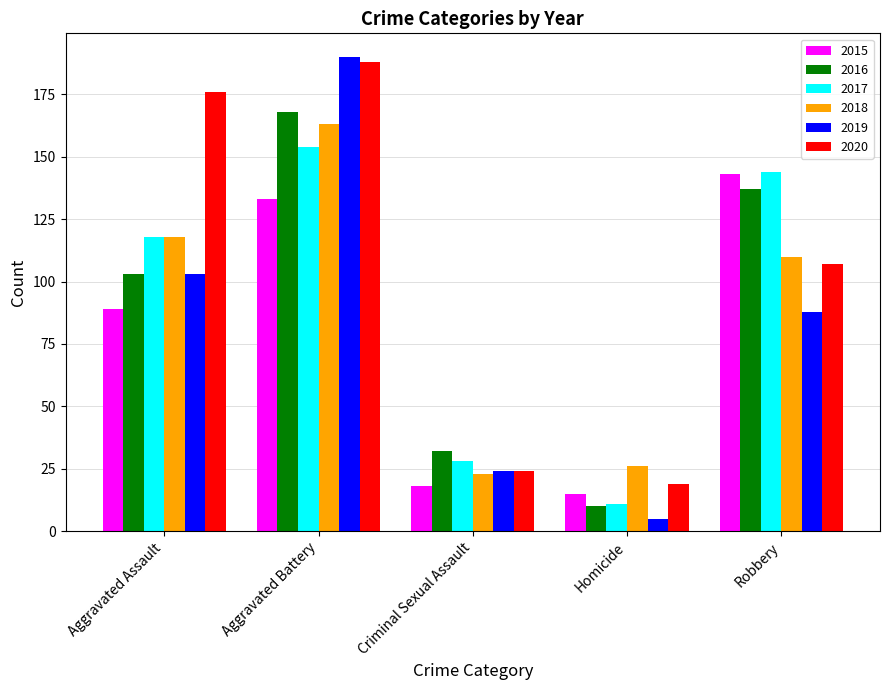

Is it true that 2018 equals 26 at Homicide?

True